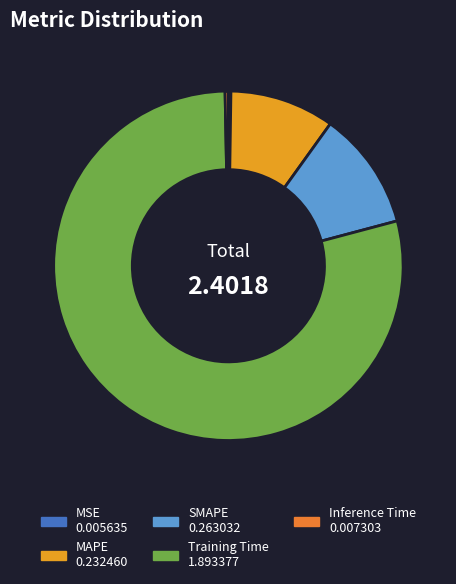

What percentage is the SMAPE slice, to the nearest percent?

11%